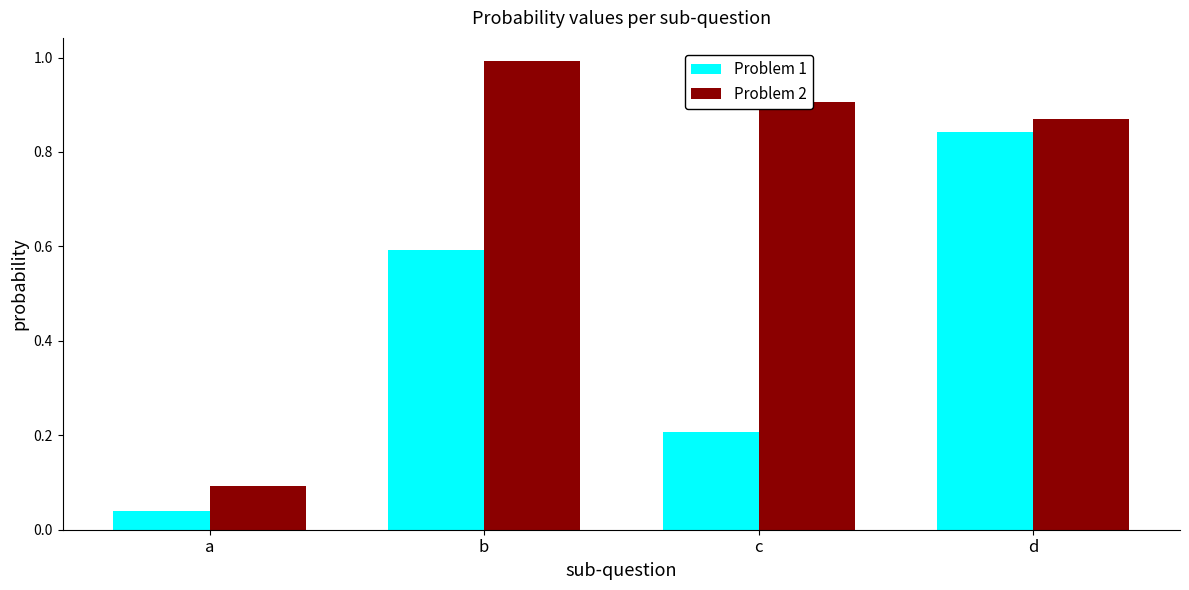

At which category is the sum across all series the highest?

d